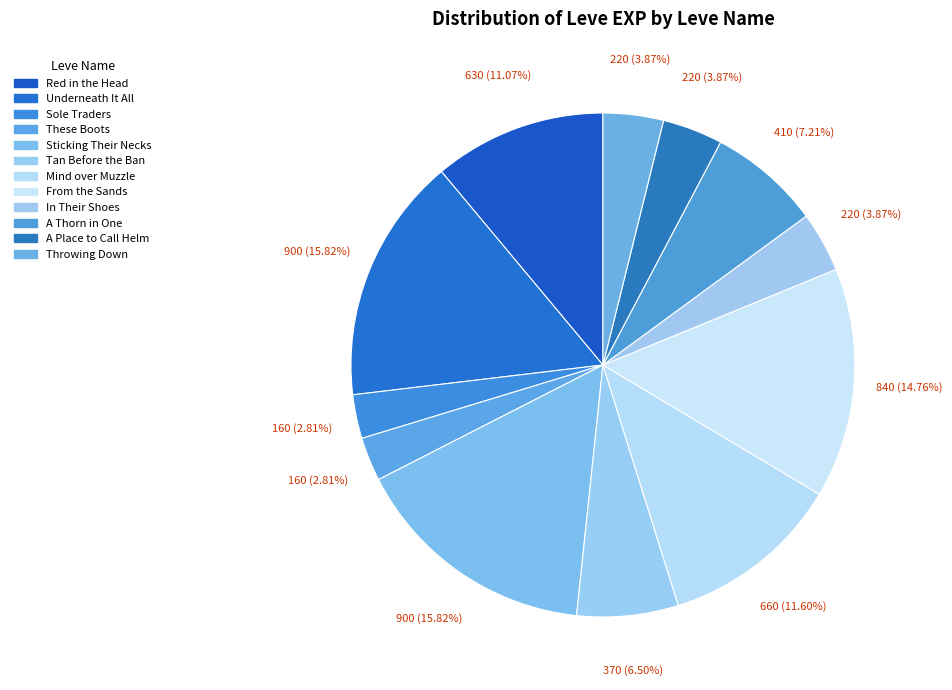

Which category has the biggest portion of the pie?

Underneath It All